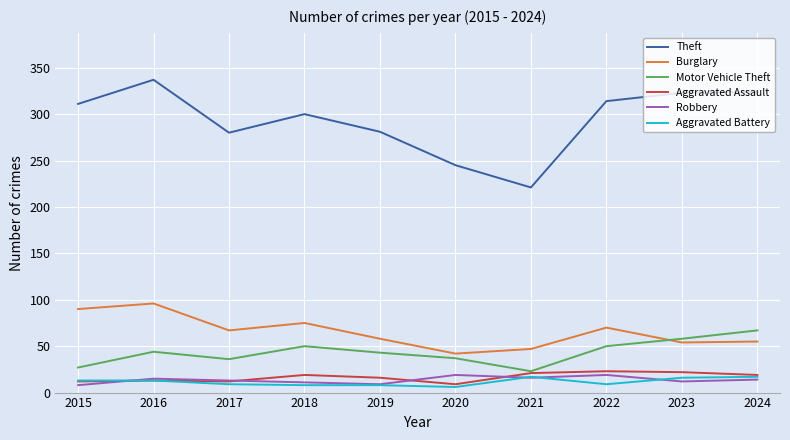

What are all the series names shown in the legend?

Theft, Burglary, Motor Vehicle Theft, Aggravated Assault, Robbery, Aggravated Battery